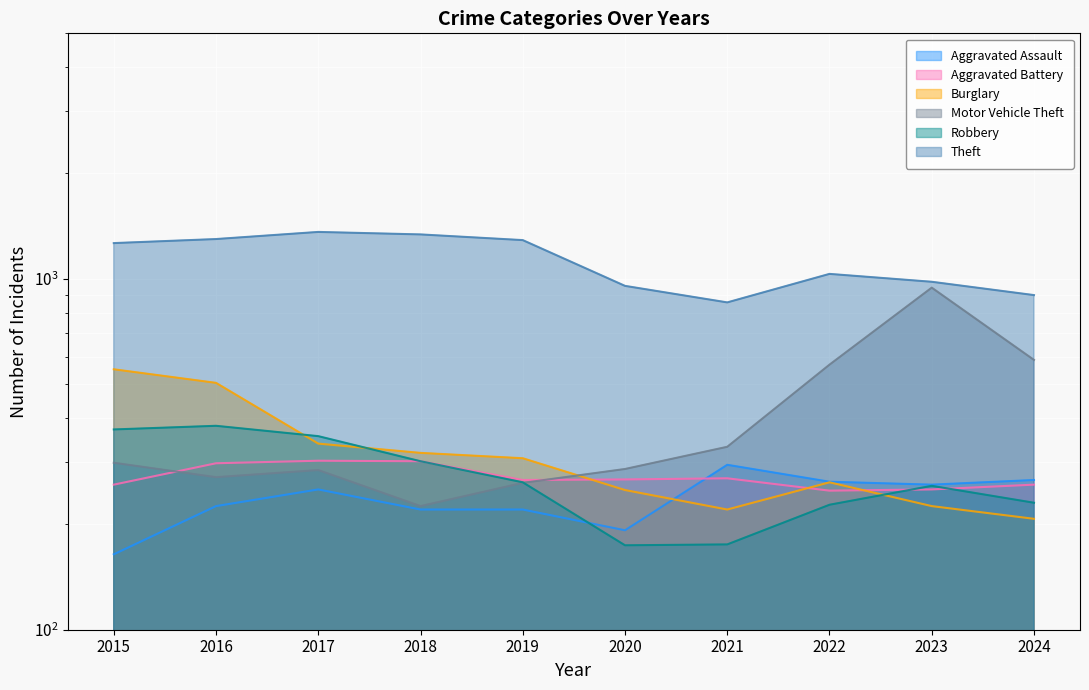

What are all the series names shown in the legend?

Aggravated Assault, Aggravated Battery, Burglary, Motor Vehicle Theft, Robbery, Theft